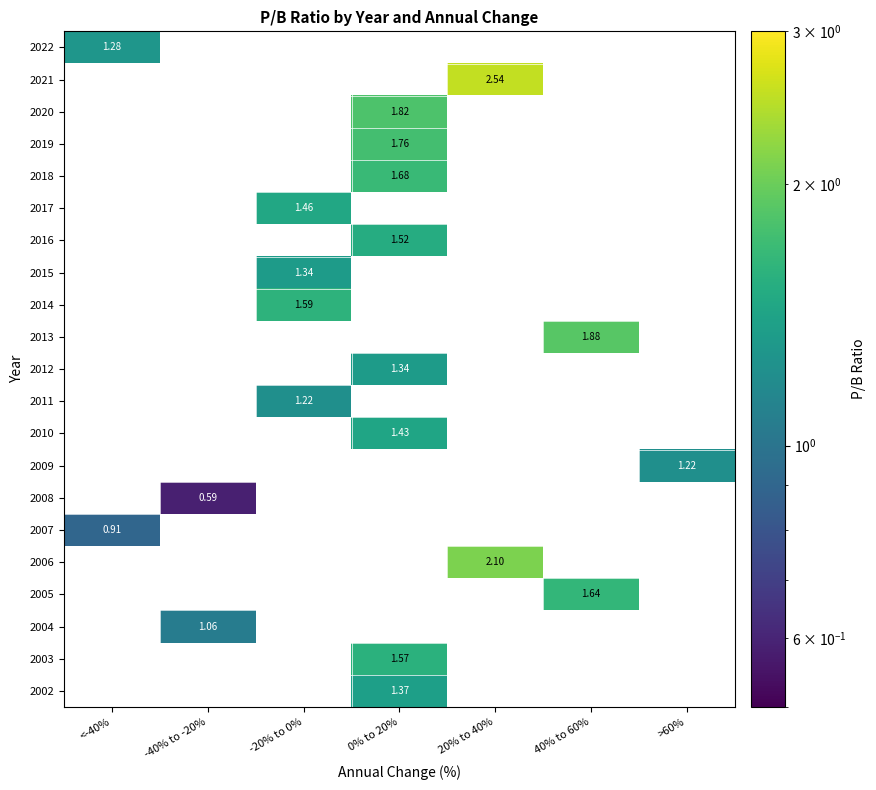

What is the maximum value shown in the chart?

2.5